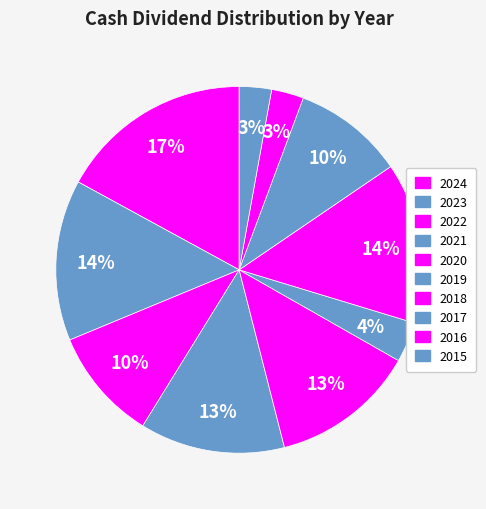

Does 2018 represent more than half of the total?

No